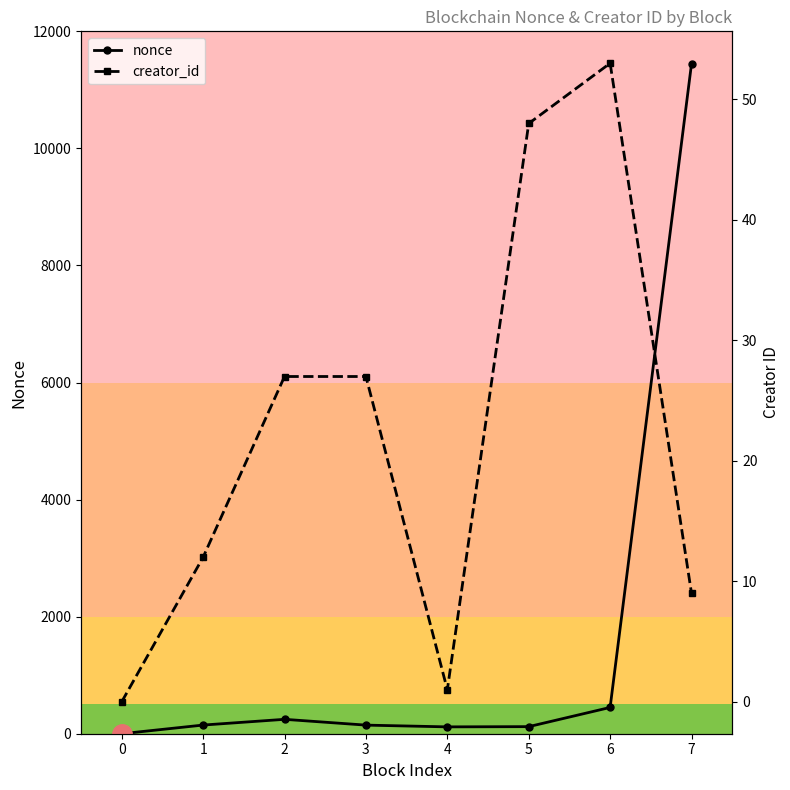

Reading right to left, what are all the values shown in this chart?

nonce: 7=11447	6=449	5=121	4=117	3=147	2=246	1=148	0=0
creator_id: 7=9	6=53	5=48	4=1	3=27	2=27	1=12	0=0